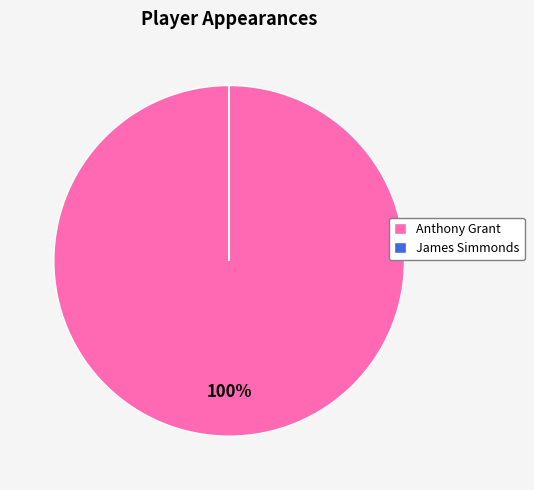

To the nearest percent, what percentage of the pie is Anthony Grant?

100%